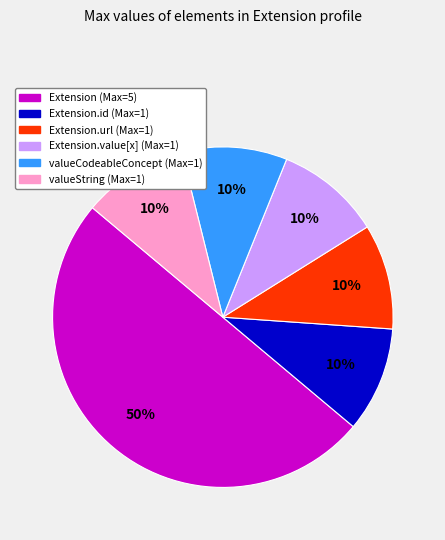

To the nearest percent, what is the difference between the largest and smallest slice percentages?

40%